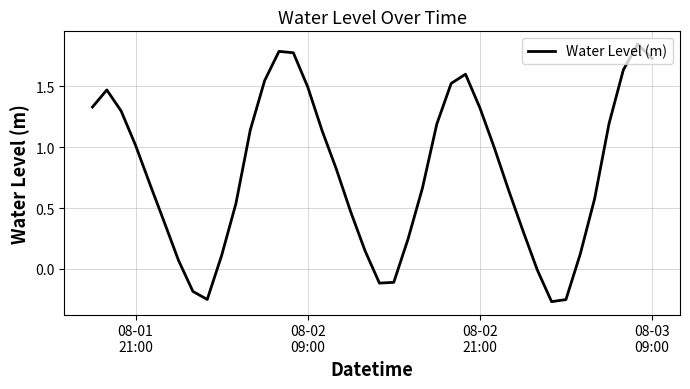

What is the difference between the maximum and minimum values?

2.1